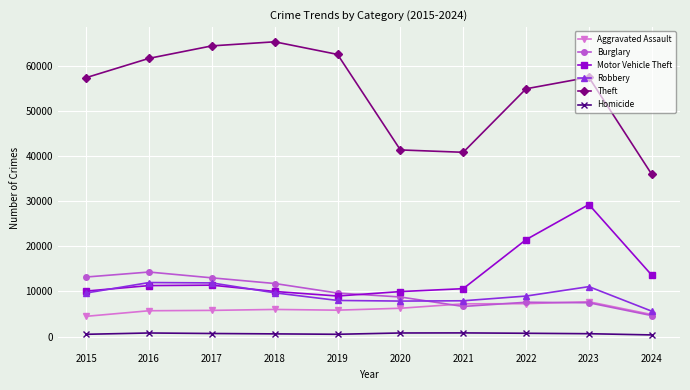

What is the average value of the Aggravated Assault series?

6120